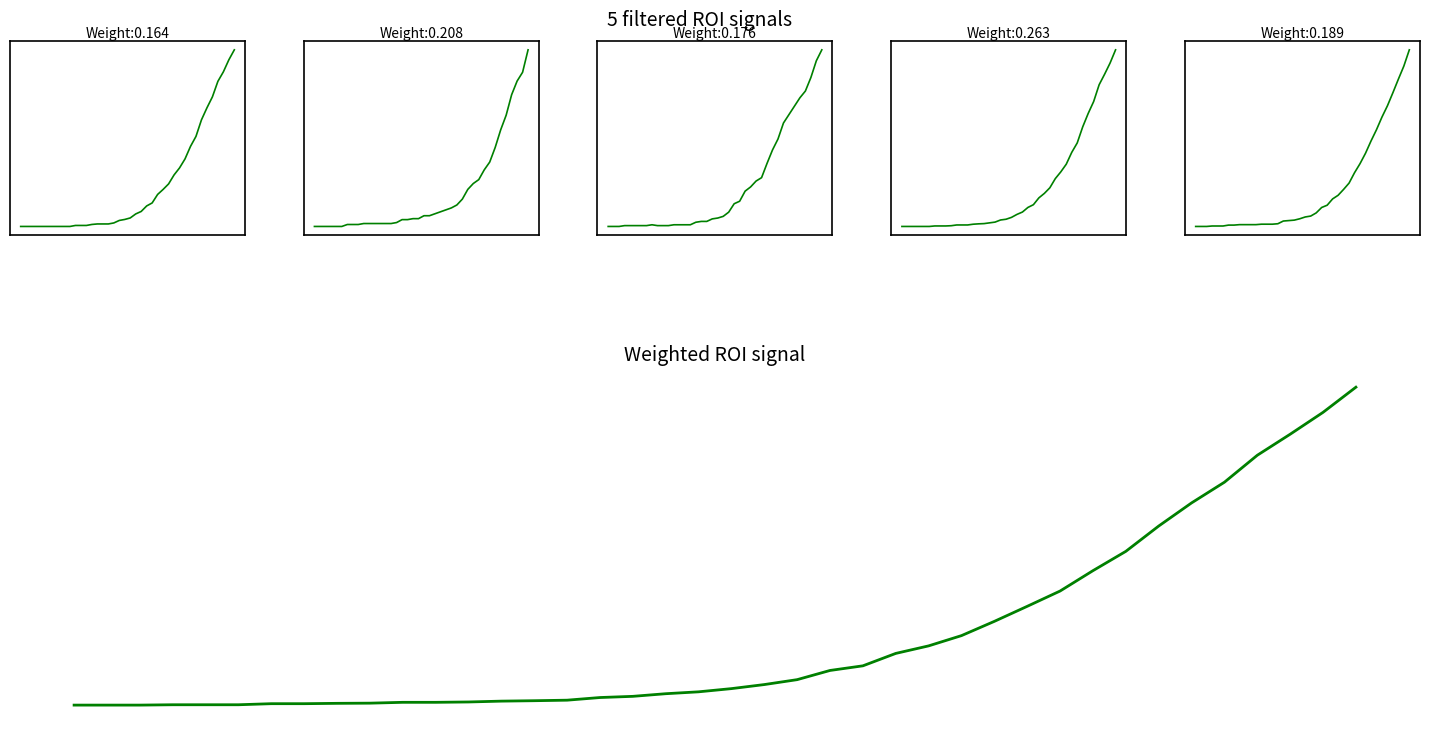

How many data points in ROI signal 5 are less than 10?

20